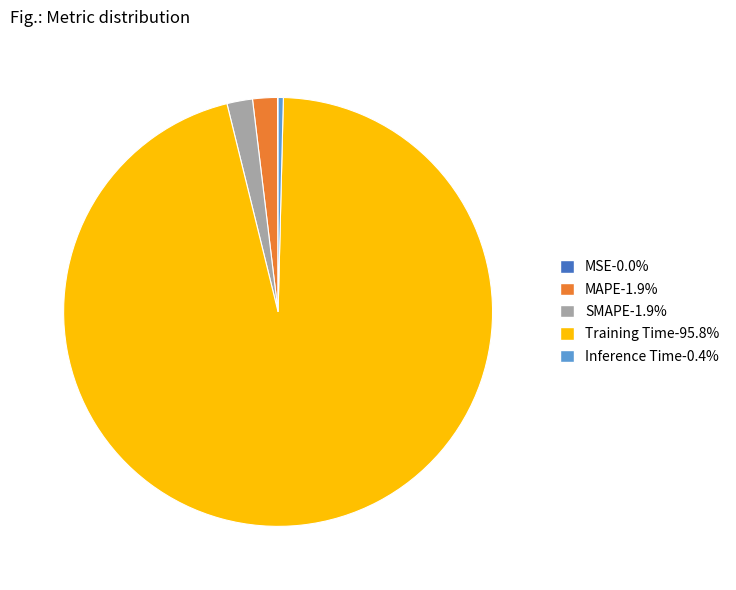

Is the sum of Inference Time-0.4% and SMAPE-1.9% greater than half?

No